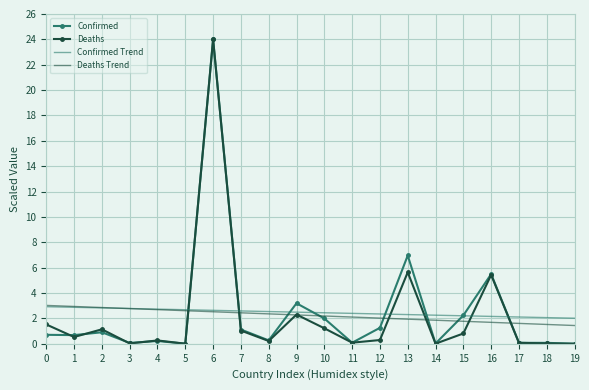

Which category has the highest value in the Deaths series?

6